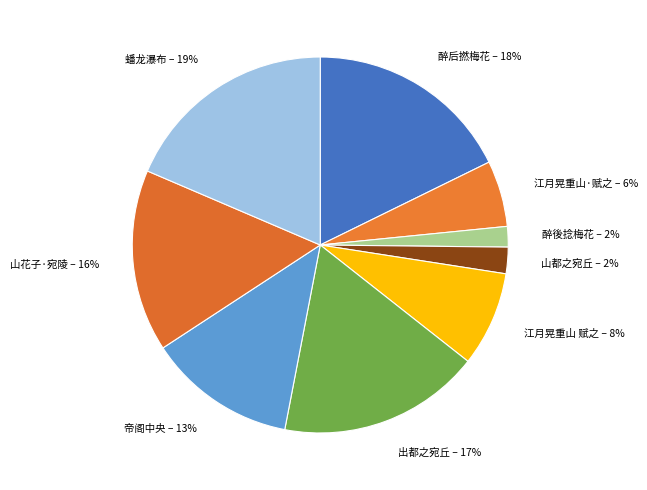

Is it true that 山花子·宛陵 is 16% of the pie?

True